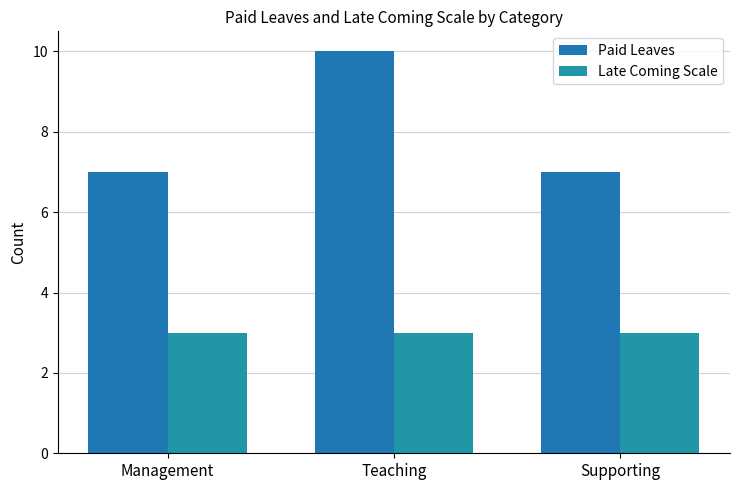

The Paid Leaves series shows 11 at Supporting. True or false?

False